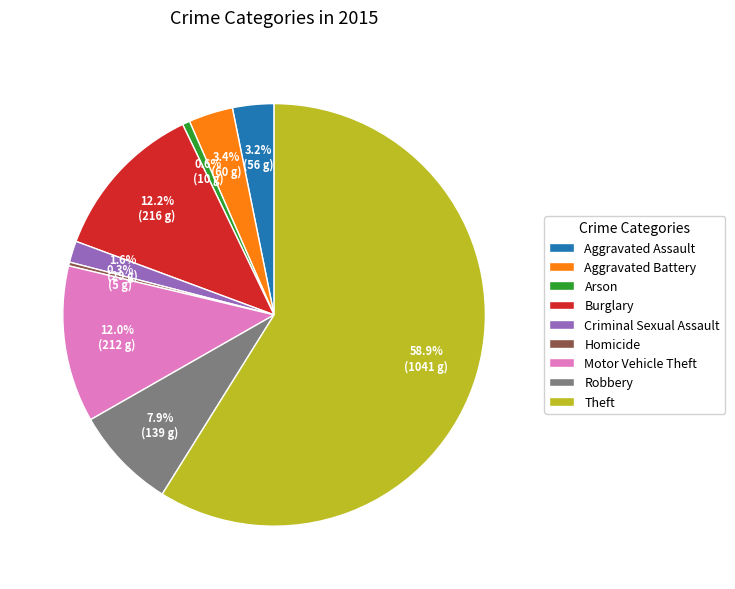

What is the largest slice in the pie chart?

Theft